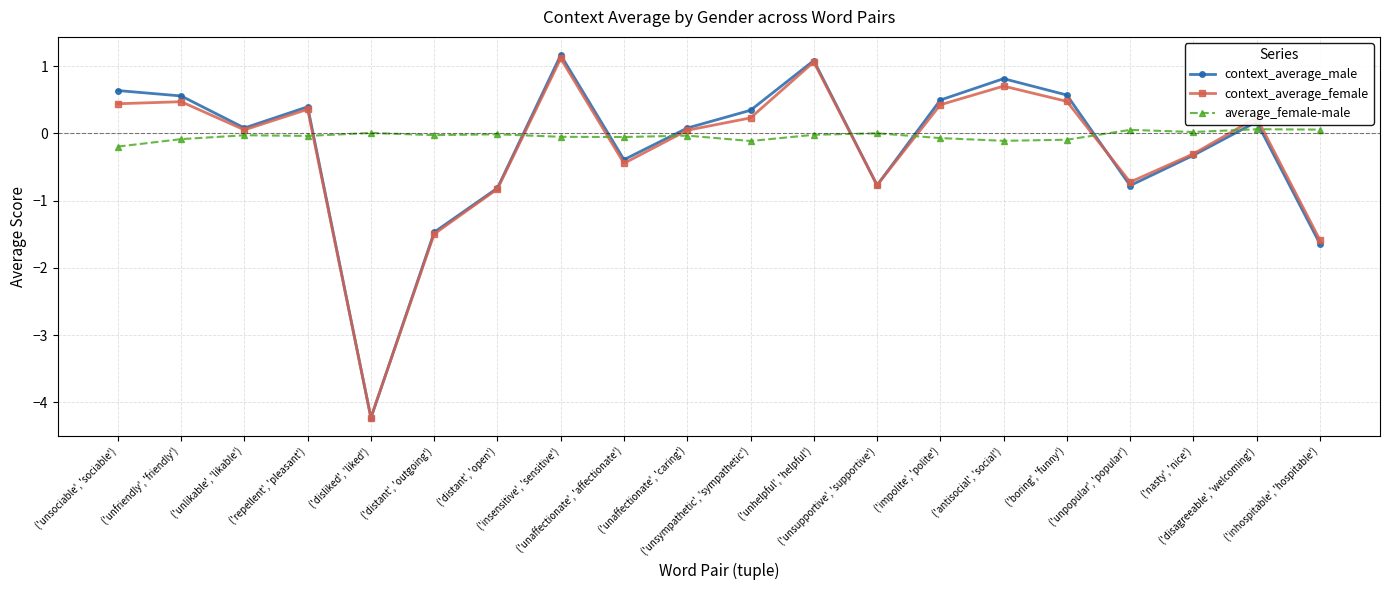

In average_female-male, how many points are lower than both neighbors (excluding endpoints)?

6